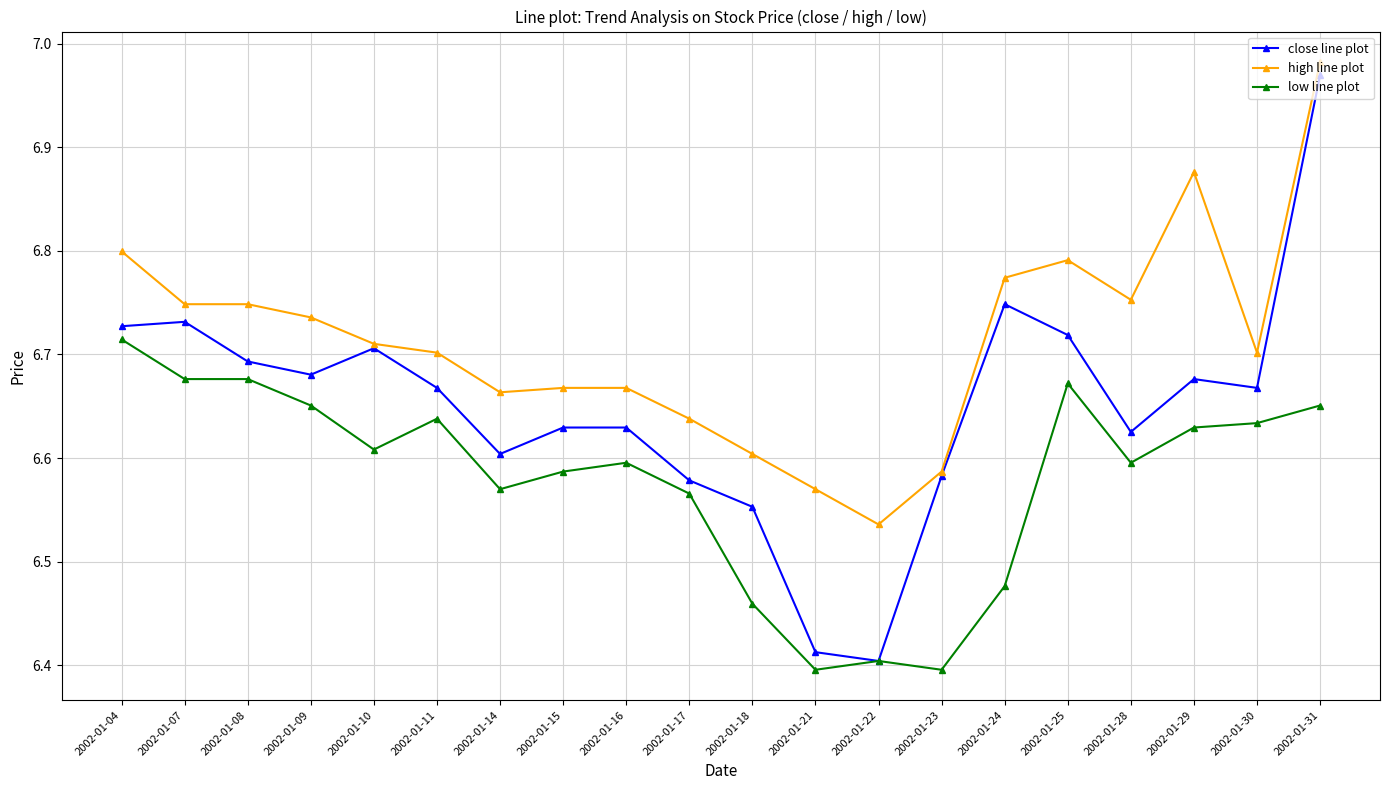

Is it true that low line plot equals 1.8 at 2002-01-29?

False